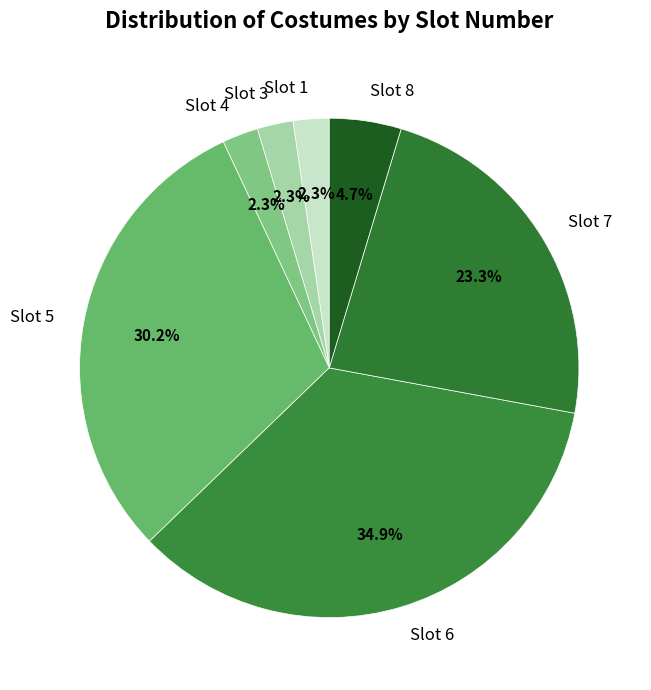

What is the largest slice in the pie chart?

Slot 6